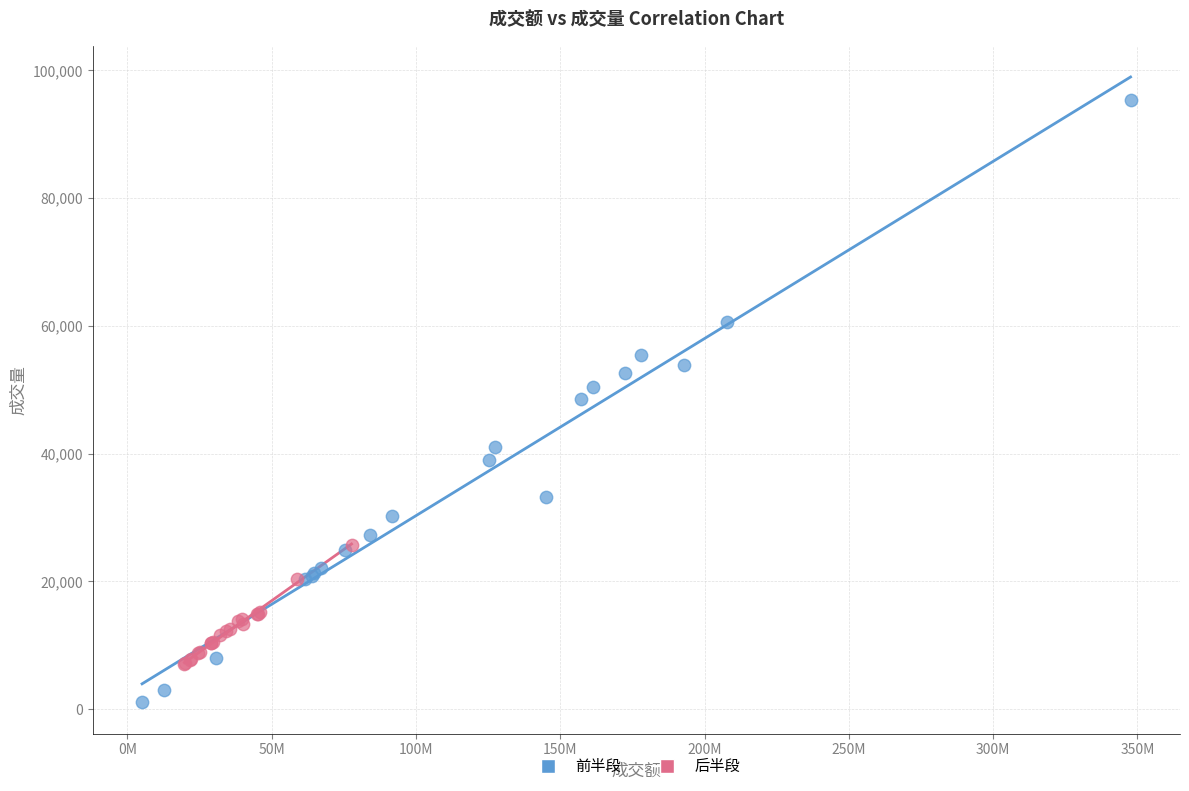

Which series contains the lowest Y value?

前半段